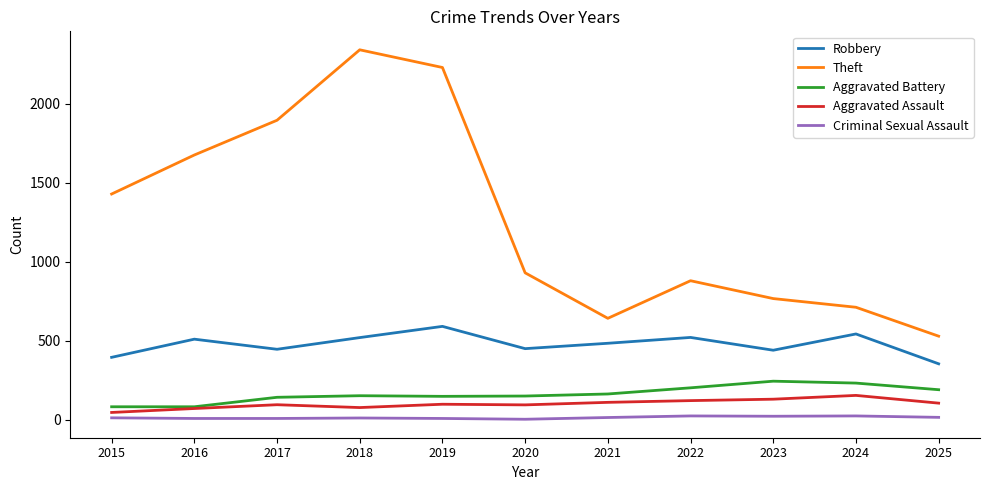

What is the difference between the maximum and second lowest values in the Criminal Sexual Assault series?

16